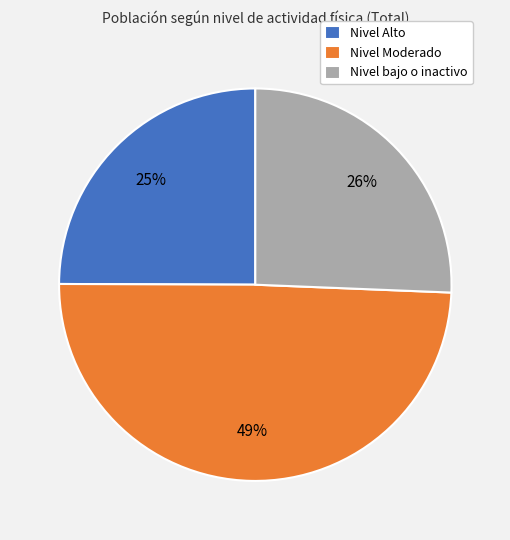

Between Nivel bajo o inactivo and Nivel Alto, which is larger?

Nivel bajo o inactivo